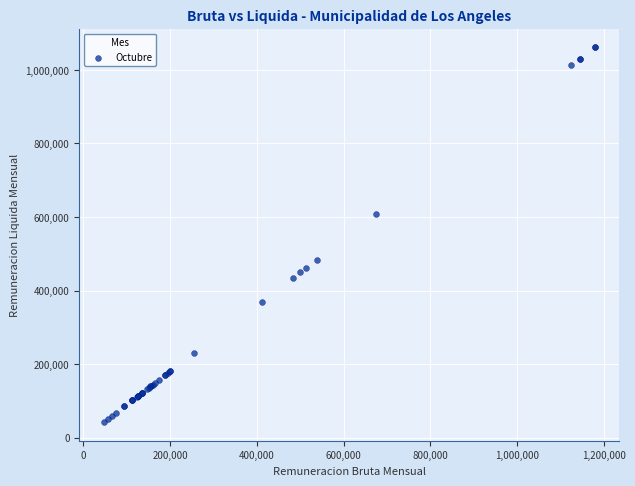

What Y value in the scatter plot is closest to 551925?

607500